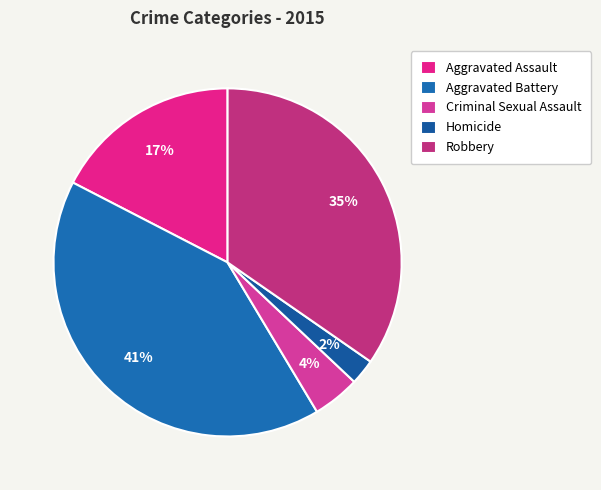

True or false: Aggravated Battery accounts for 32% of the total.

False